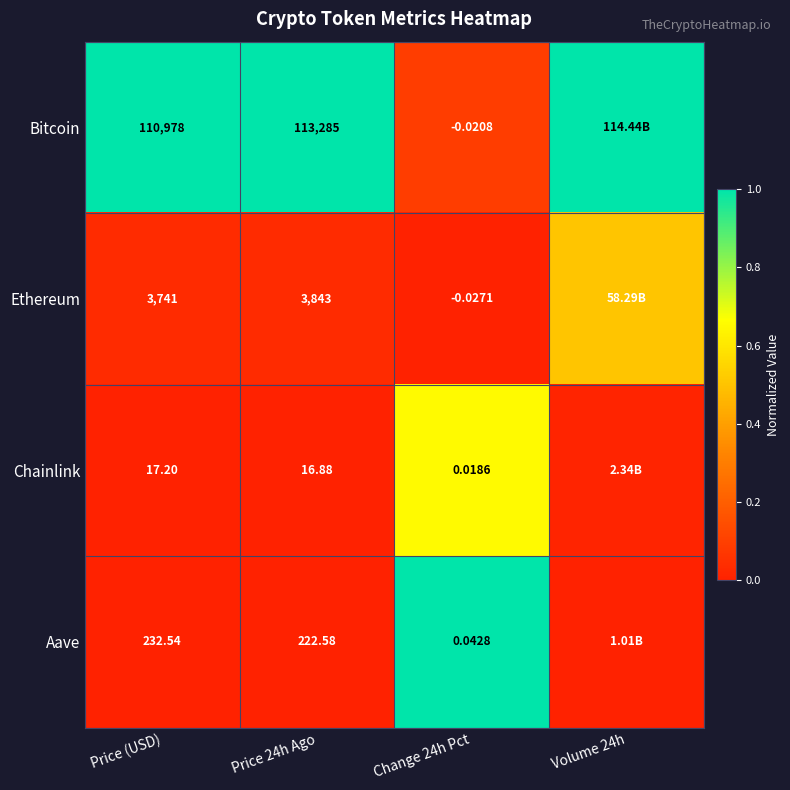

Is the value of Chainlink at Price (USD) greater than the value of Ethereum at Price 24h Ago?

No